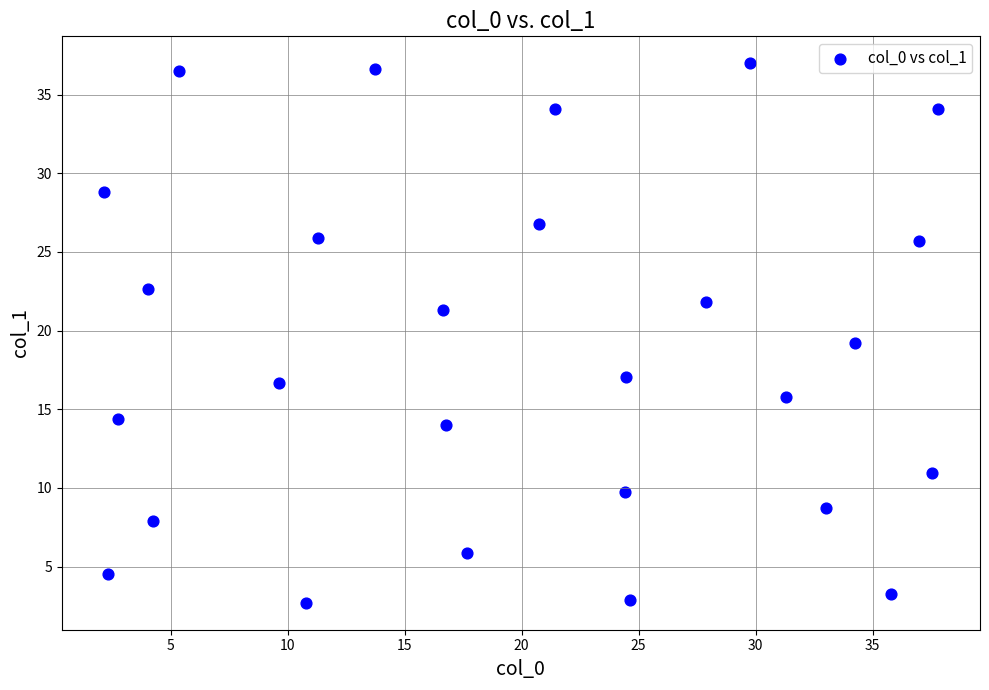

What is the range of X values (max minus min)?

35.7